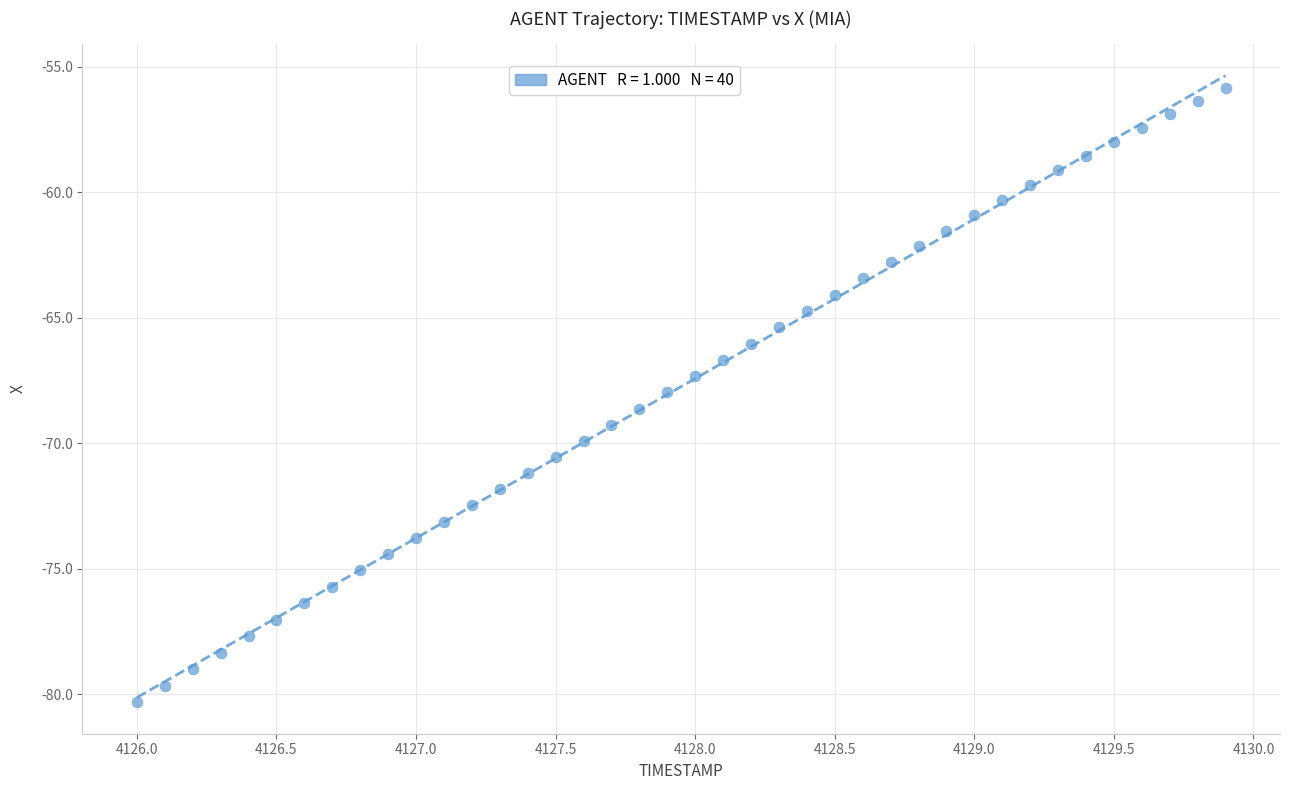

What is the range of X values (max minus min)?

3.9